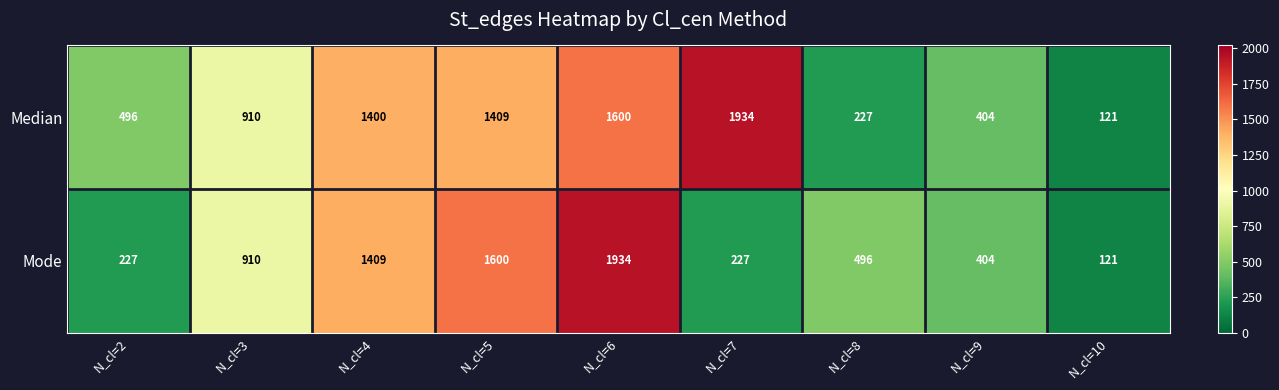

At N_cl=5, list the series in order from largest to smallest.

Mode, Median